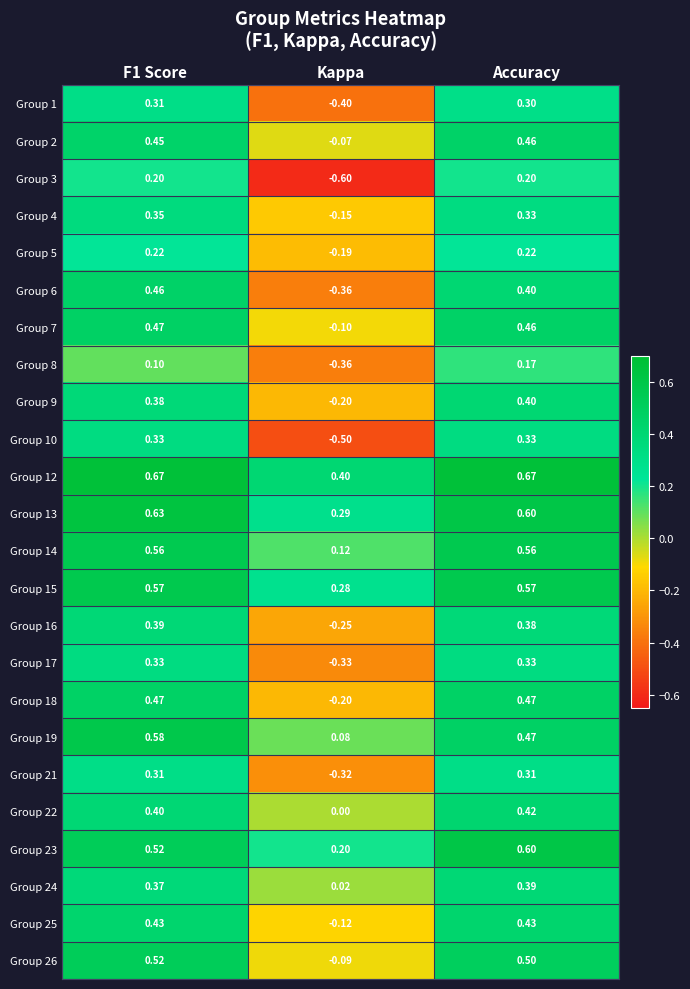

Which series changed the most between Kappa and Accuracy?

Group 10